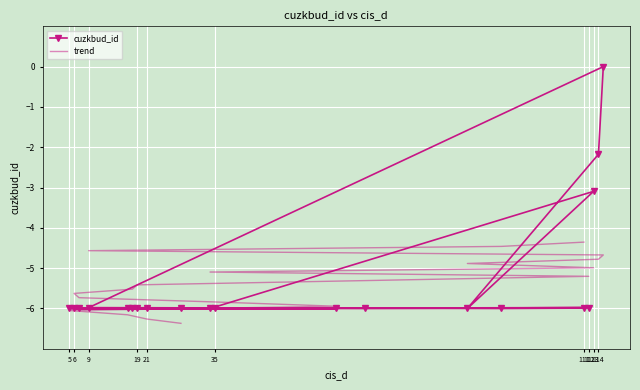

Where do trend and cuzkbud_id first cross each other?

114 and 113